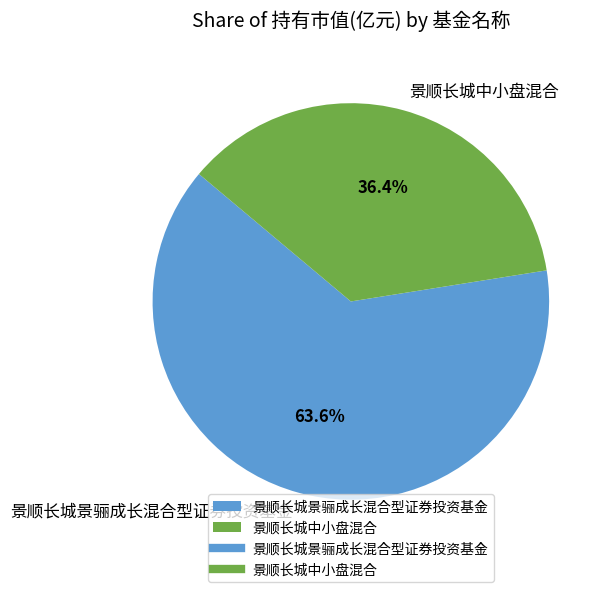

Does any single category account for the majority?

Yes